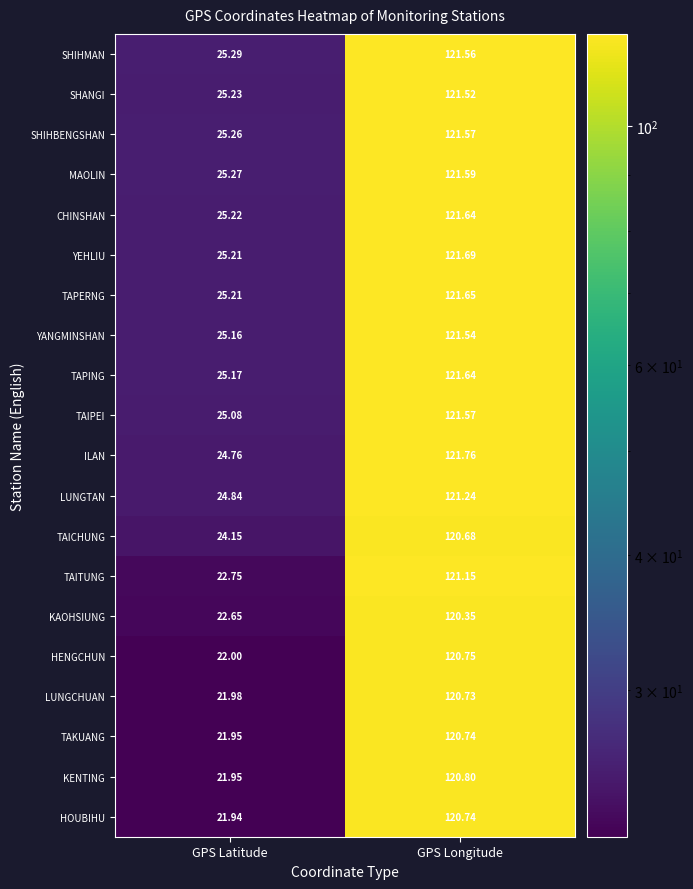

At which category does the chart reach its peak across all series?

GPS Longitude